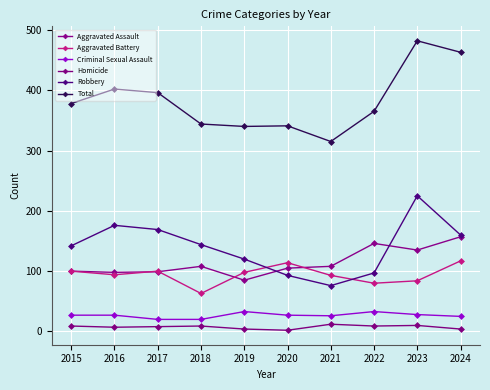

How many data points in Total are less than 378?

5